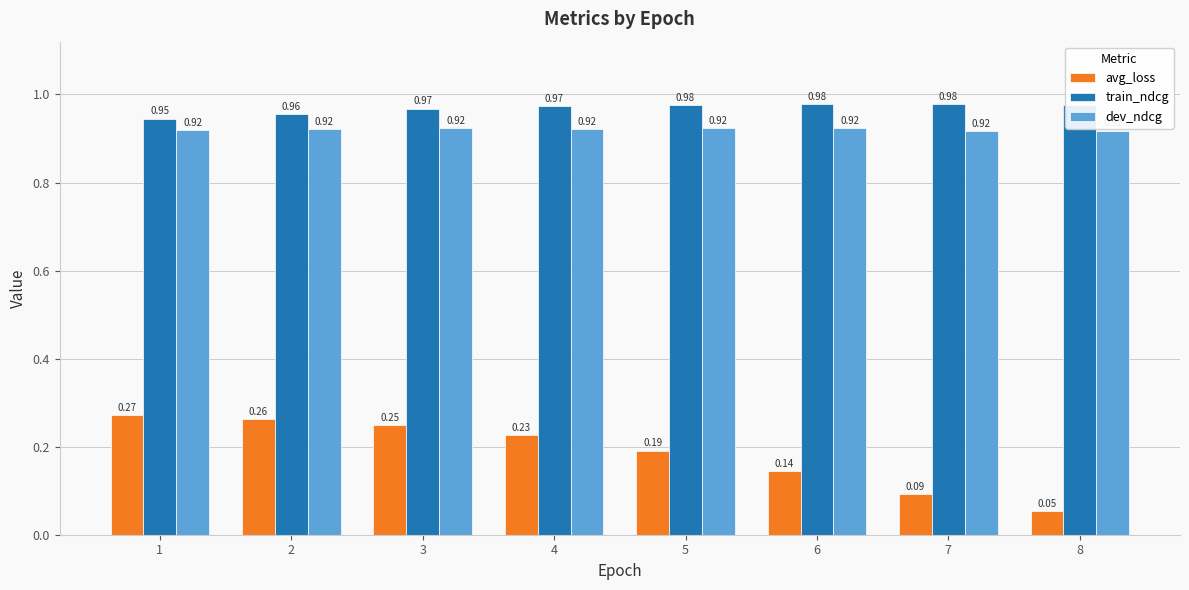

At how many categories does at least one series exceed 0?

8